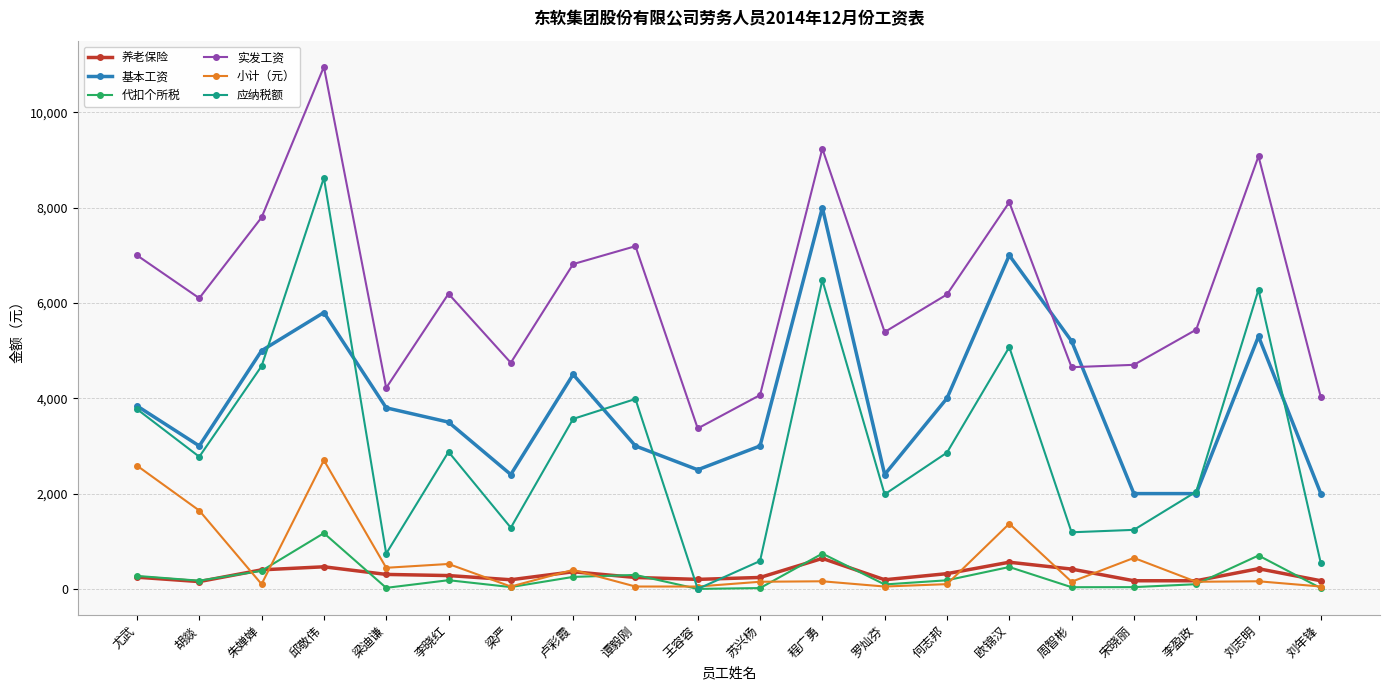

How many lines are shown in the chart?

6